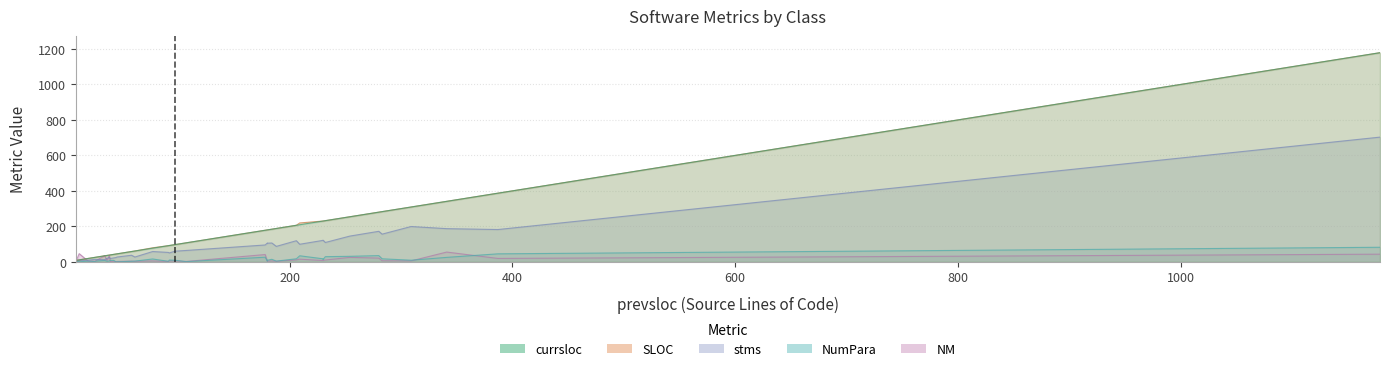

Read the NM value at 34, to the nearest 5.

25